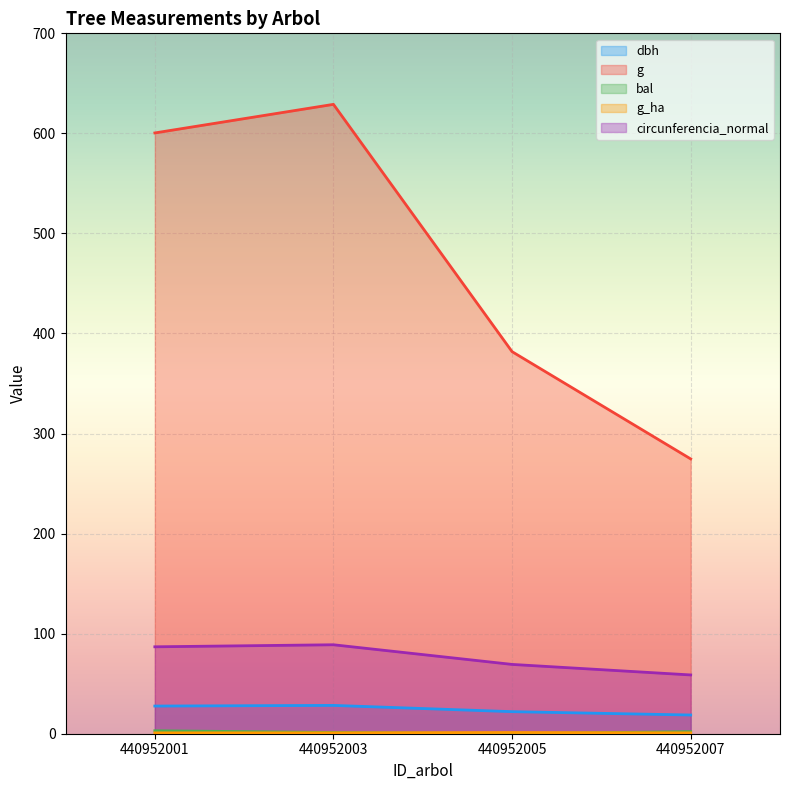

Which series has the largest range (max minus min)?

g